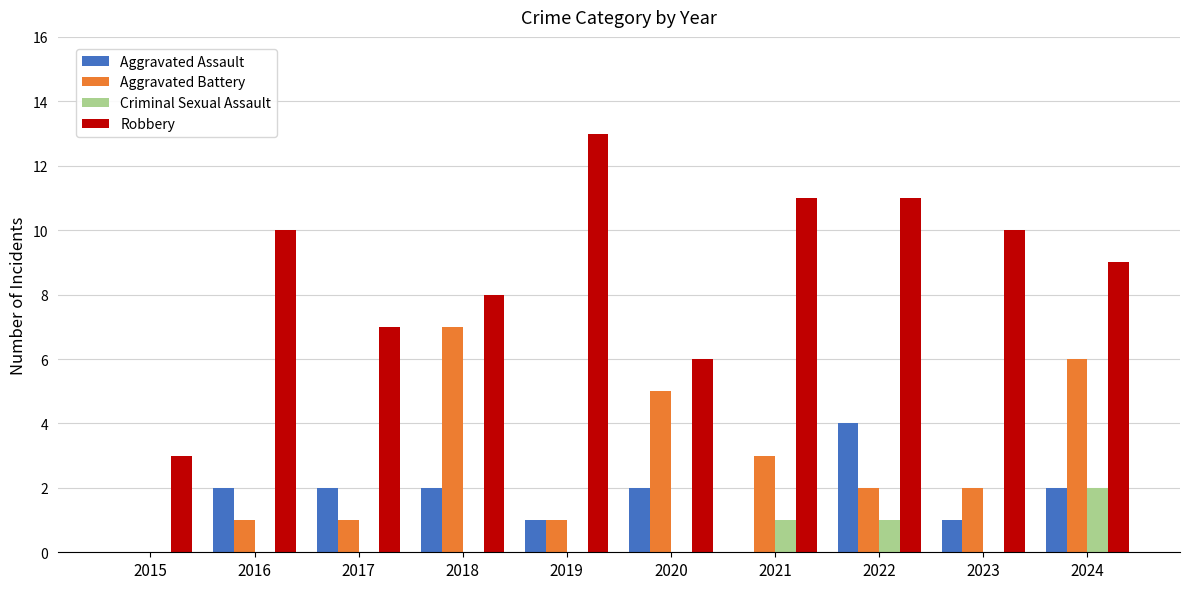

Reading left to right, what are all the values shown in this chart?

Aggravated Assault: 0	2	2	2	1	2	0	4	1	2
Aggravated Battery: 0	1	1	7	1	5	3	2	2	6
Criminal Sexual Assault: 0	0	0	0	0	0	1	1	0	2
Robbery: 3	10	7	8	13	6	11	11	10	9